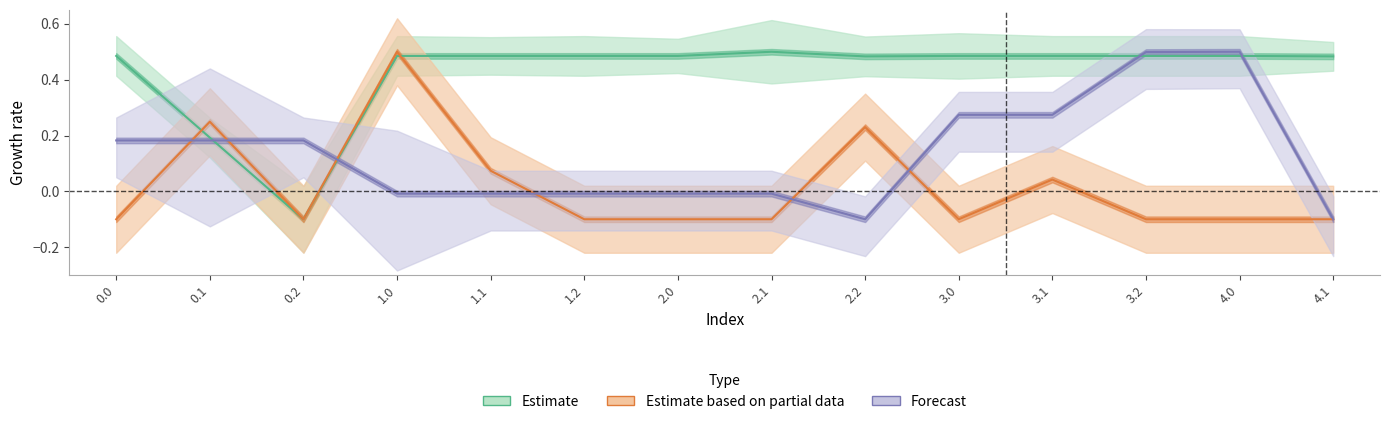

How many lines are shown in the chart?

3